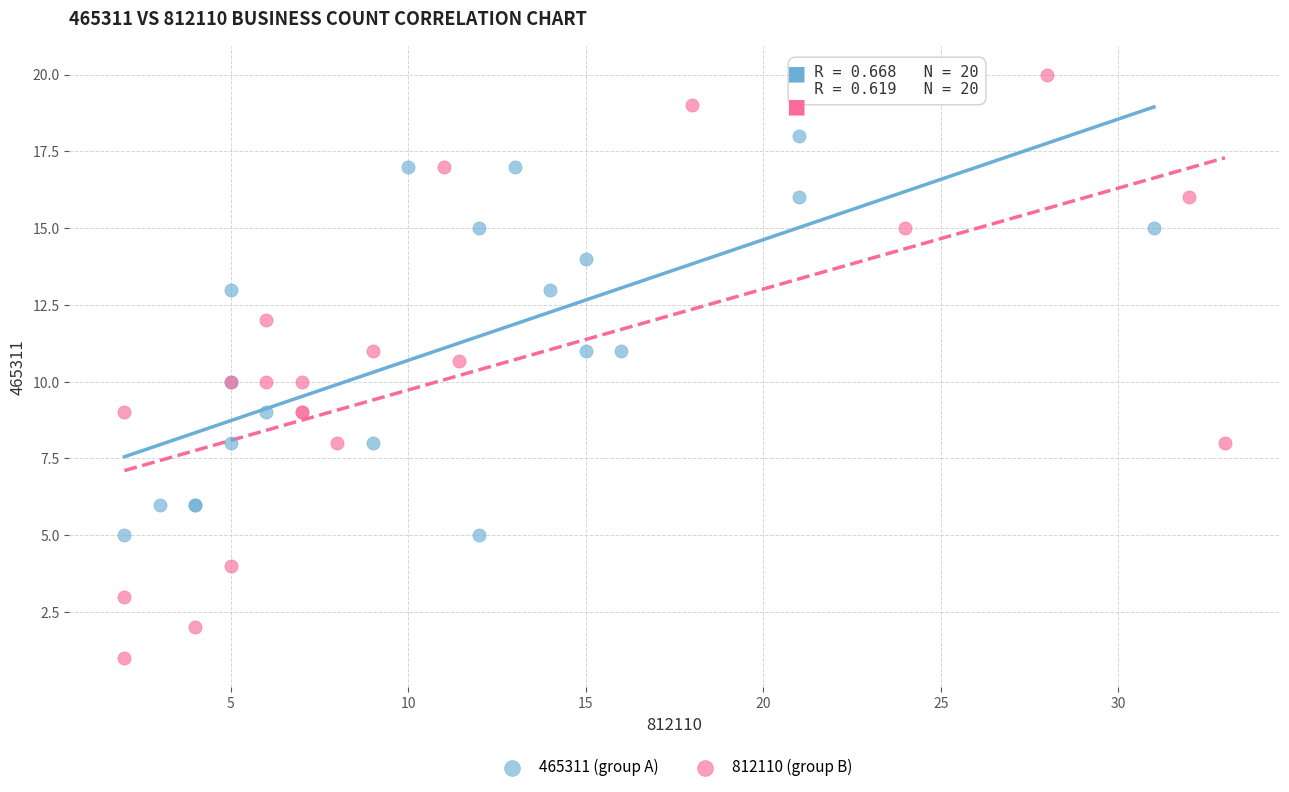

Which series reaches the maximum Y coordinate?

812110 (group B)